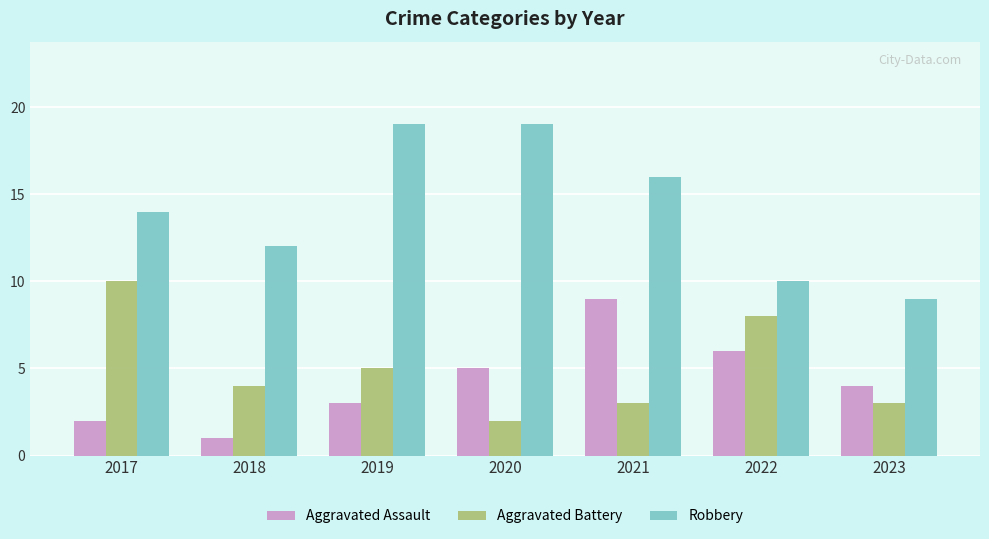

At which label does Aggravated Assault reach its minimum?

2018